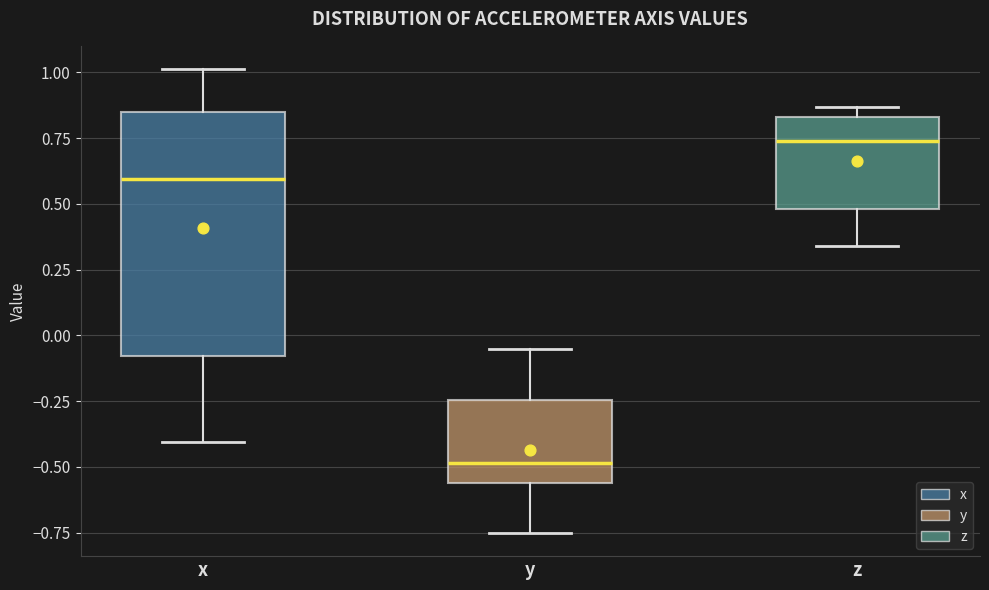

Which box is the tallest, from its lower edge to its upper edge?

x